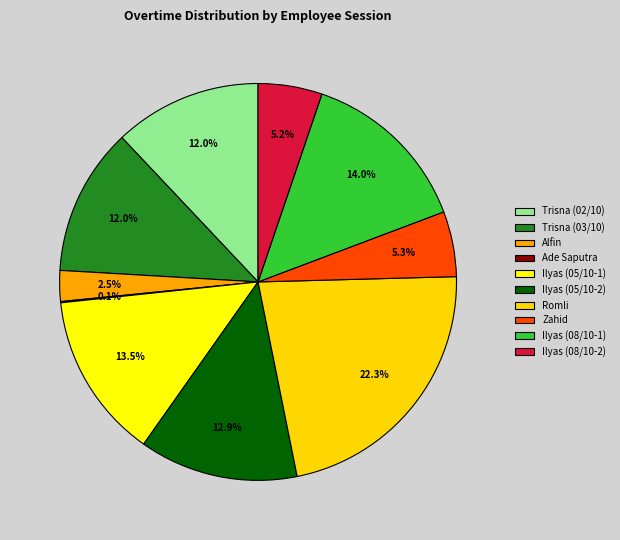

Combined, what portion of the pie is Ilyas (05/10-1) and Ilyas (08/10-1)?

27.6%